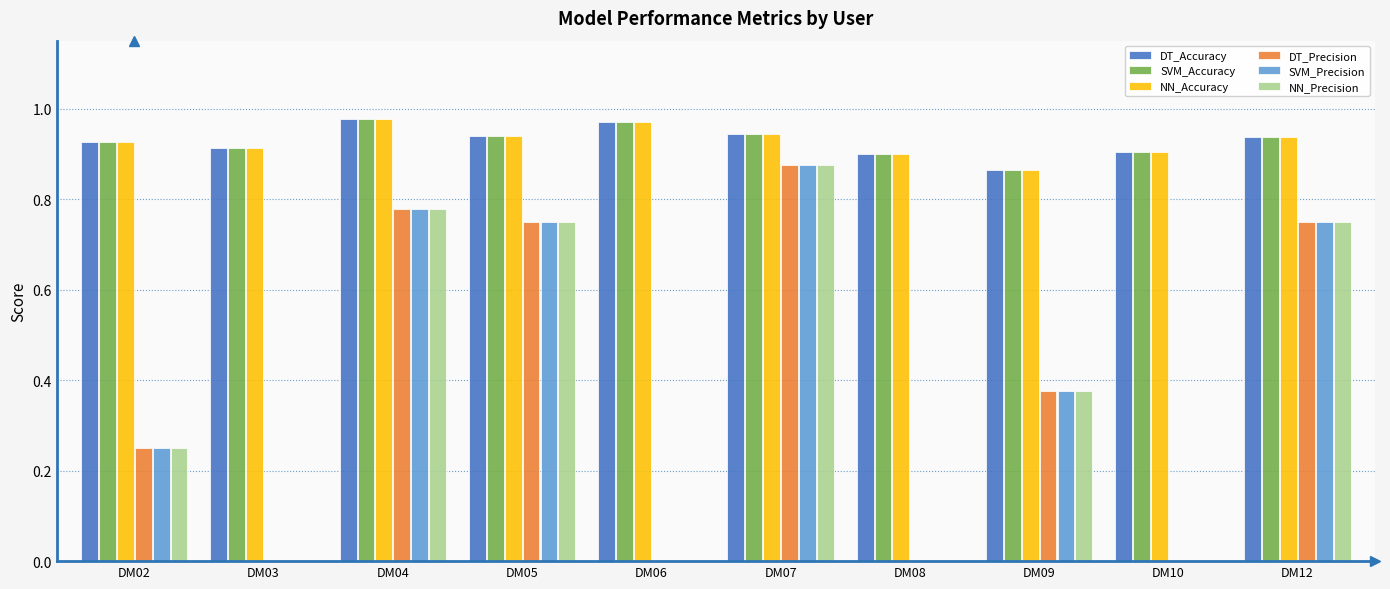

How many data points does each series have?

10